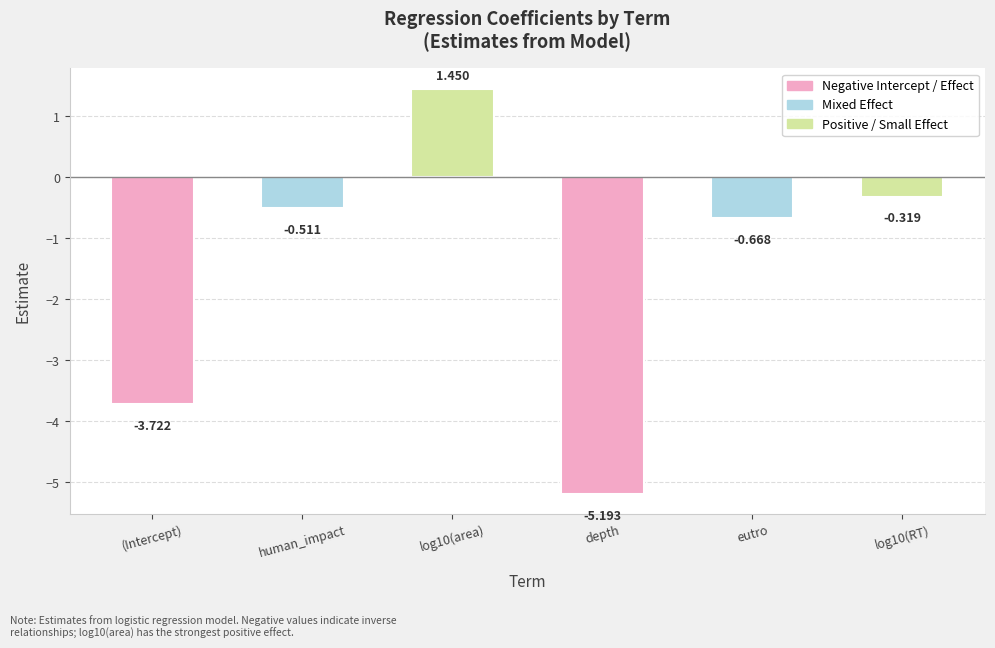

What is the label of the 6th bar from the right?

(Intercept)